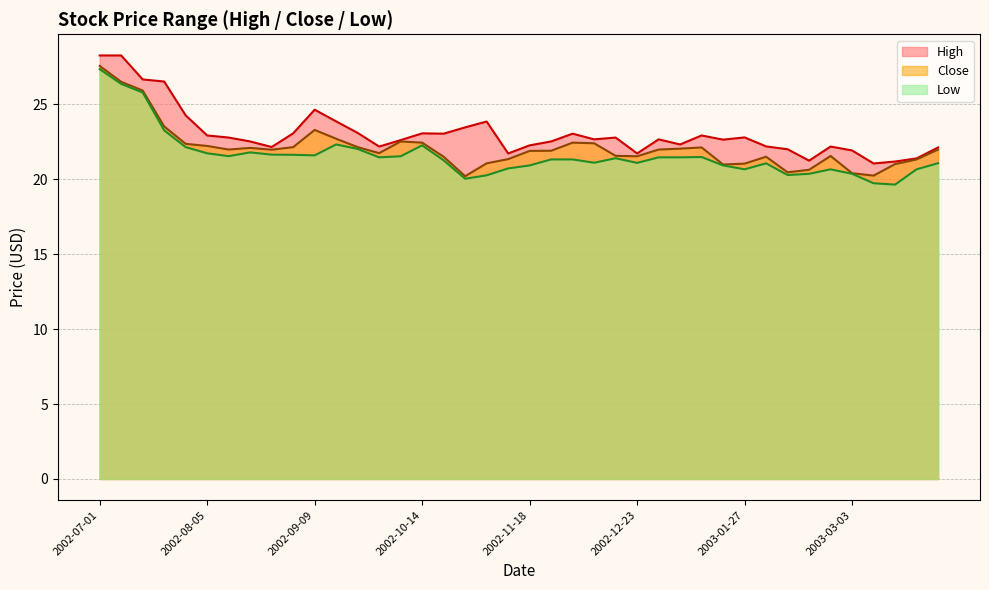

True or false: Close and High cross at least once.

False